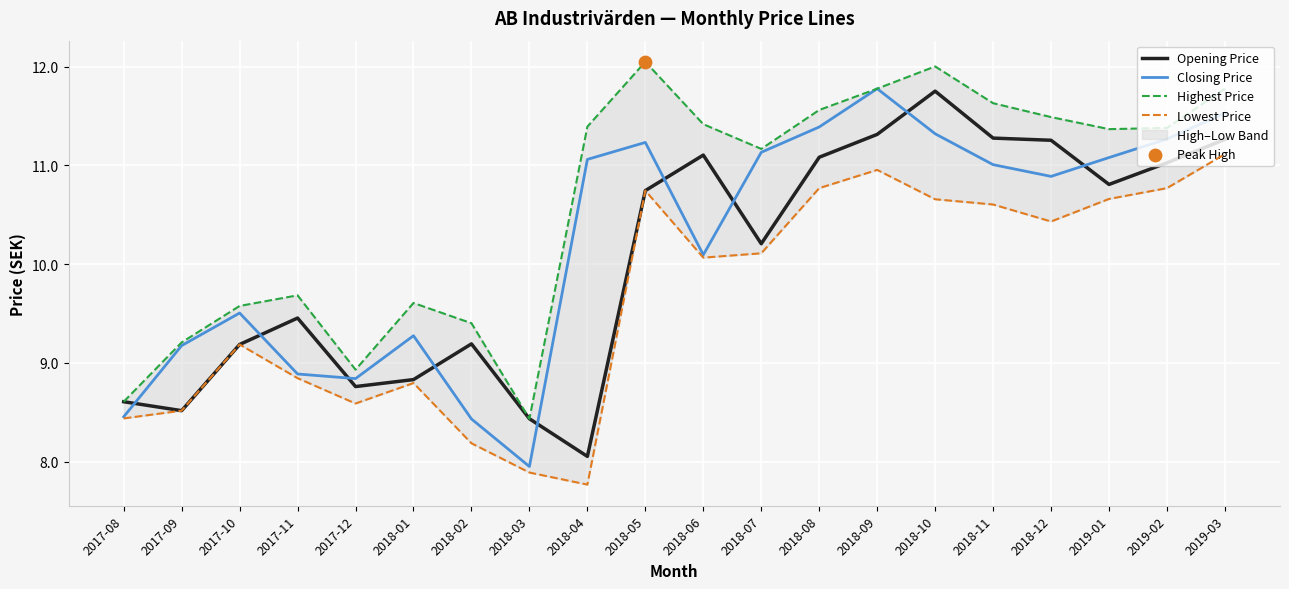

Which series reaches the maximum Y coordinate?

Highest Price